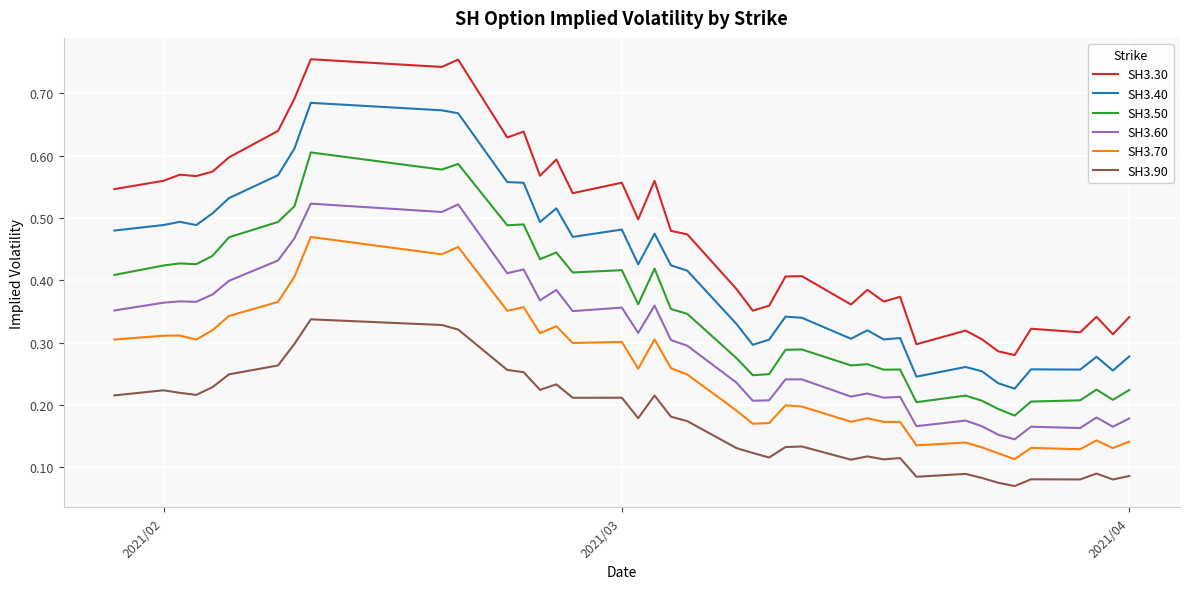

Rank the series by their maximum value, from highest to lowest.

SH3.30, SH3.40, SH3.50, SH3.60, SH3.70, SH3.90